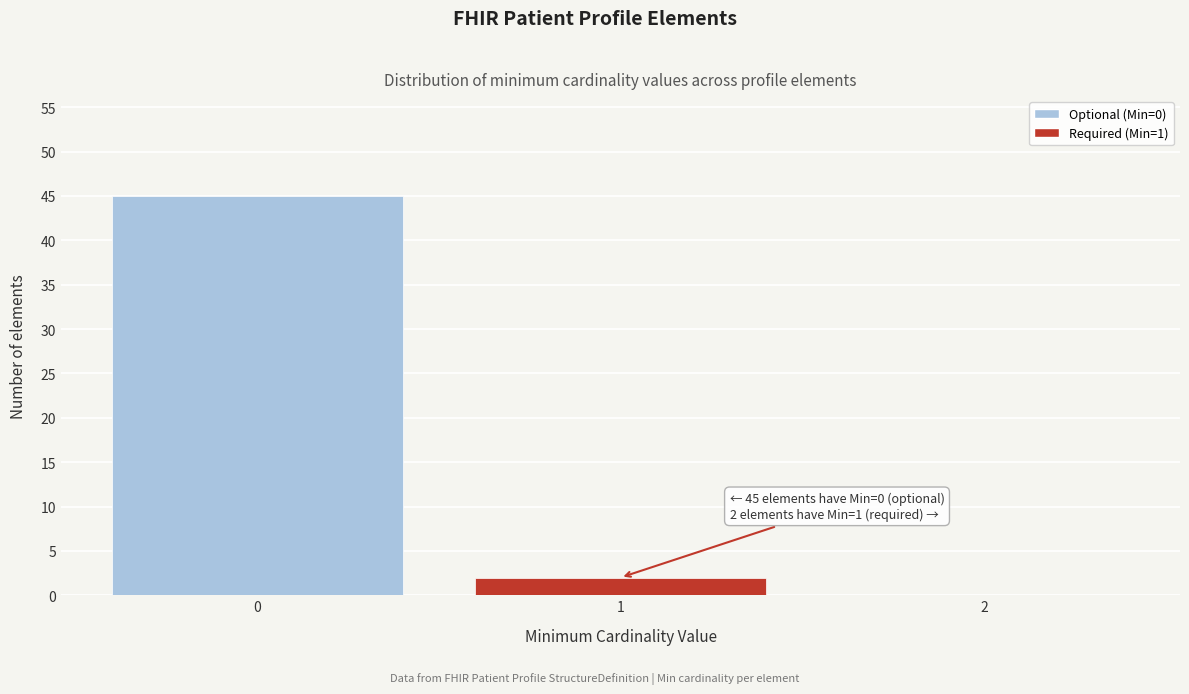

Which range on the x-axis has the tallest bar?

-0.5 to 0.5